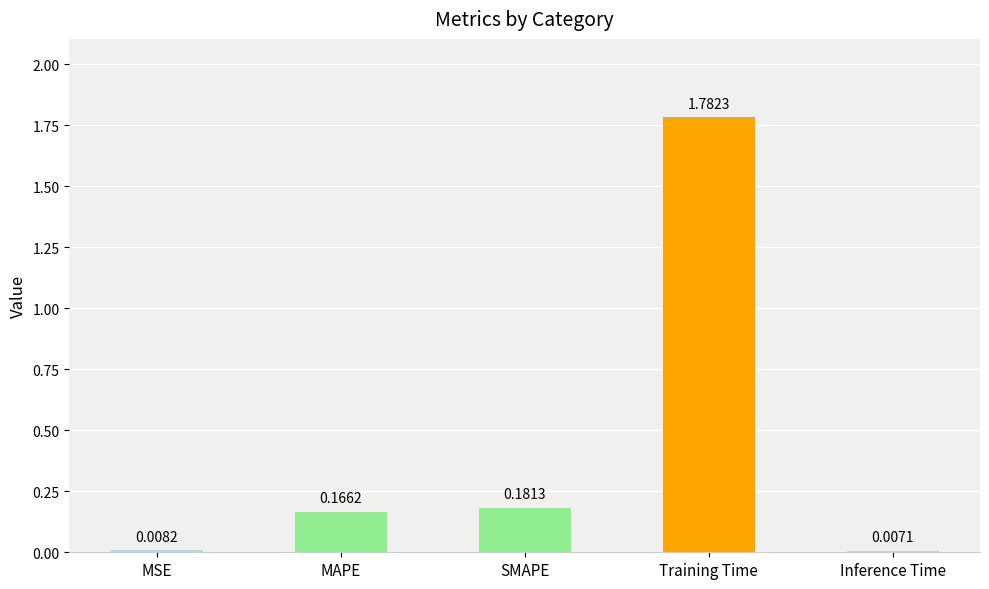

How many distinct data groups are displayed?

1